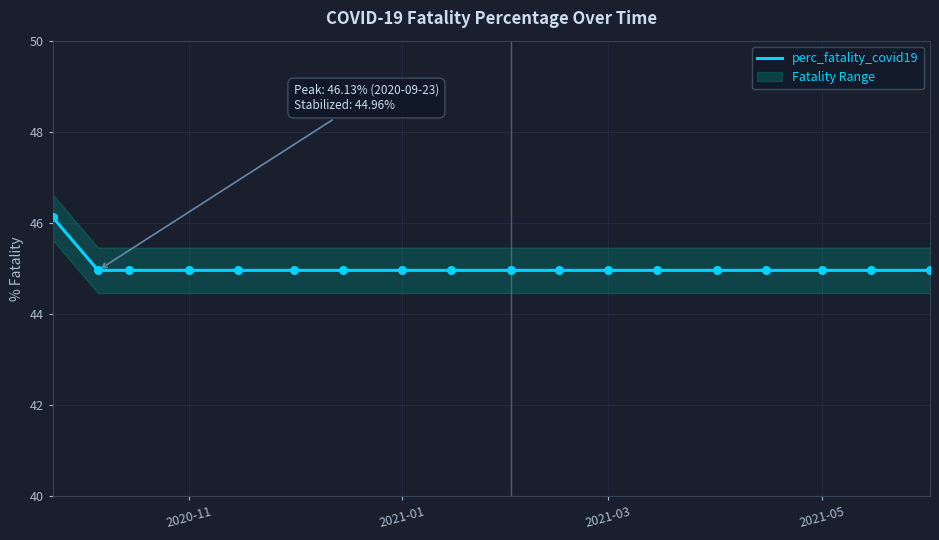

What is the lowest value of the perc_fatality_covid19 series?

45.0